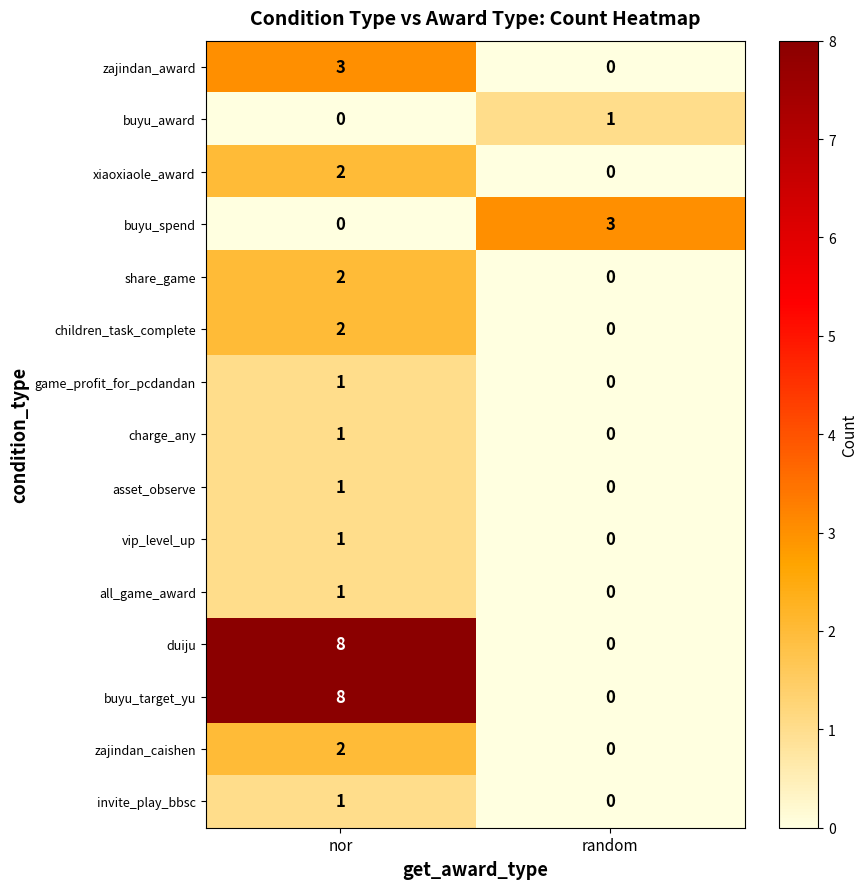

What is the greatest value displayed?

8